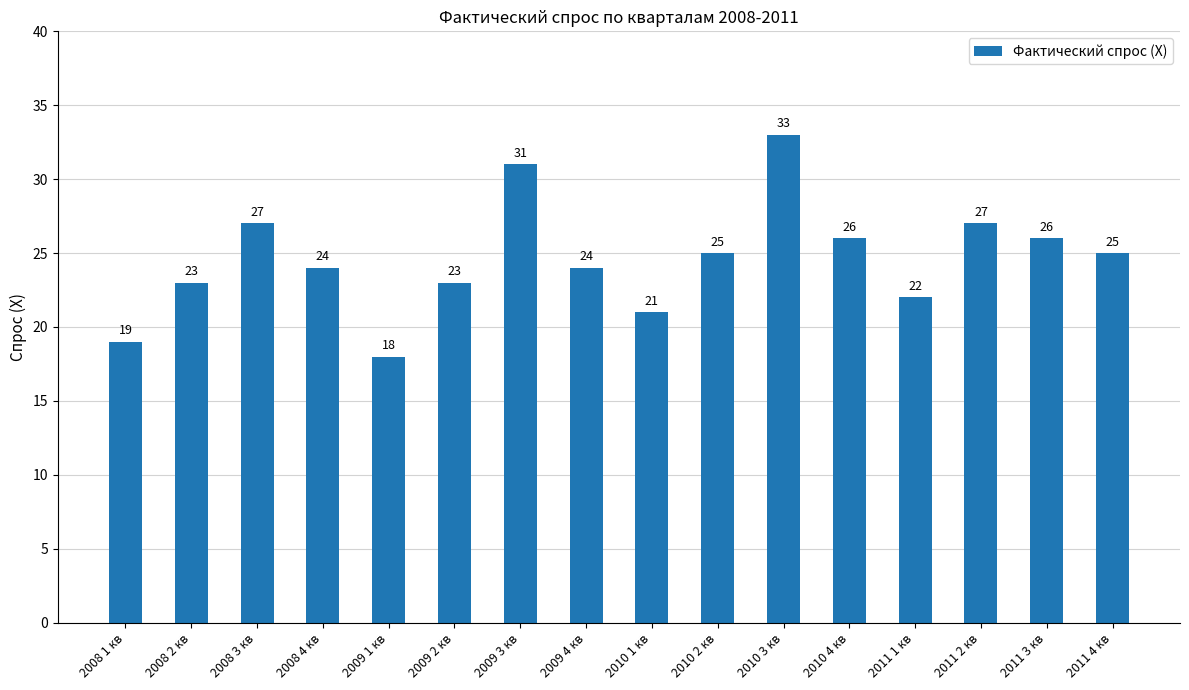

What is the change in value from 2008 1 кв to 2009 3 кв?

+12